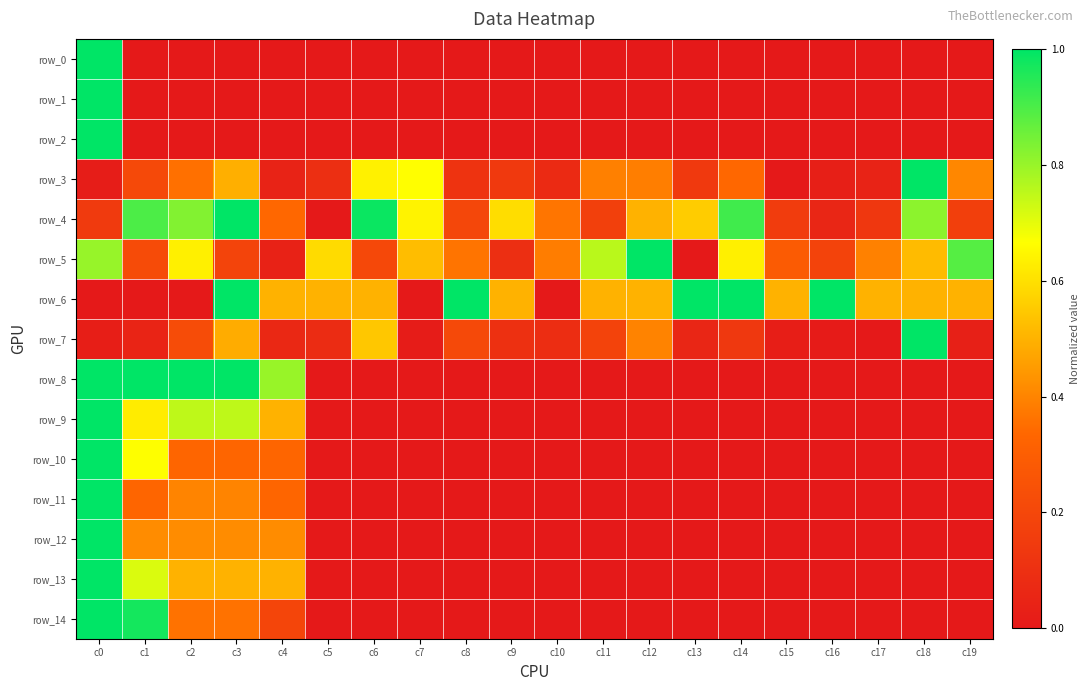

What is the spread (max minus min) of values at c7?

0.7